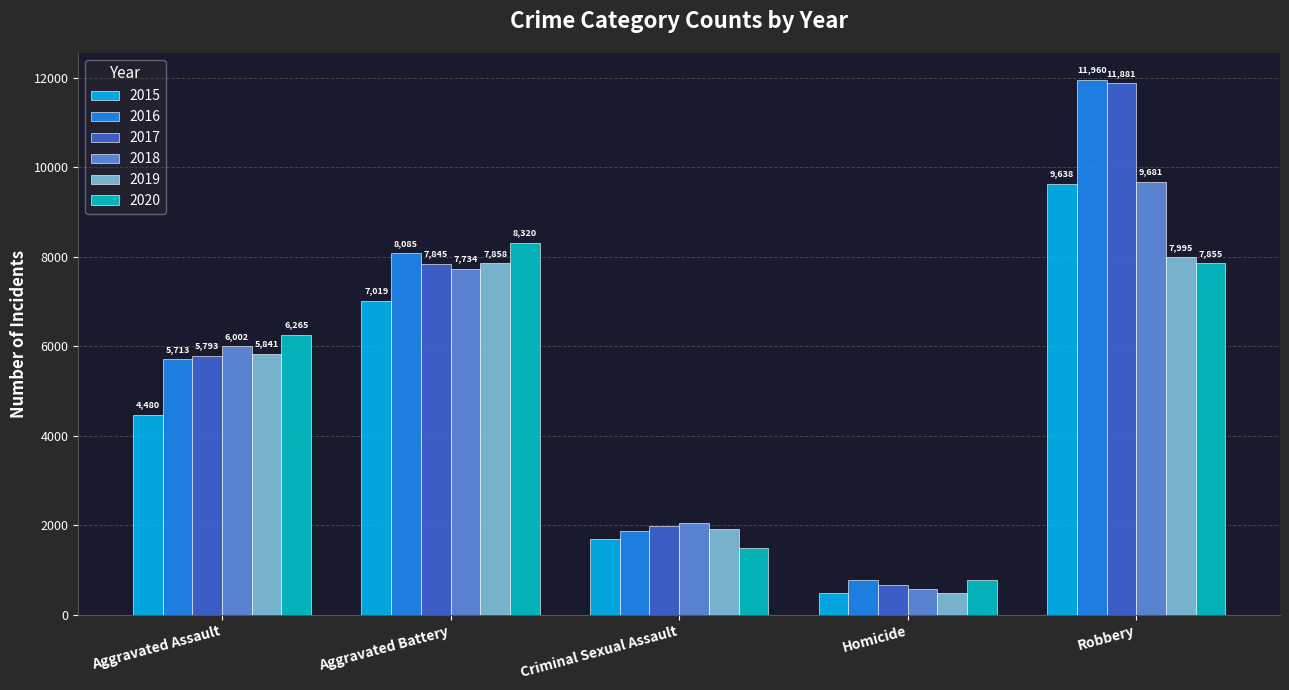

What is the difference between the second highest and minimum values in the 2015 series?

6523